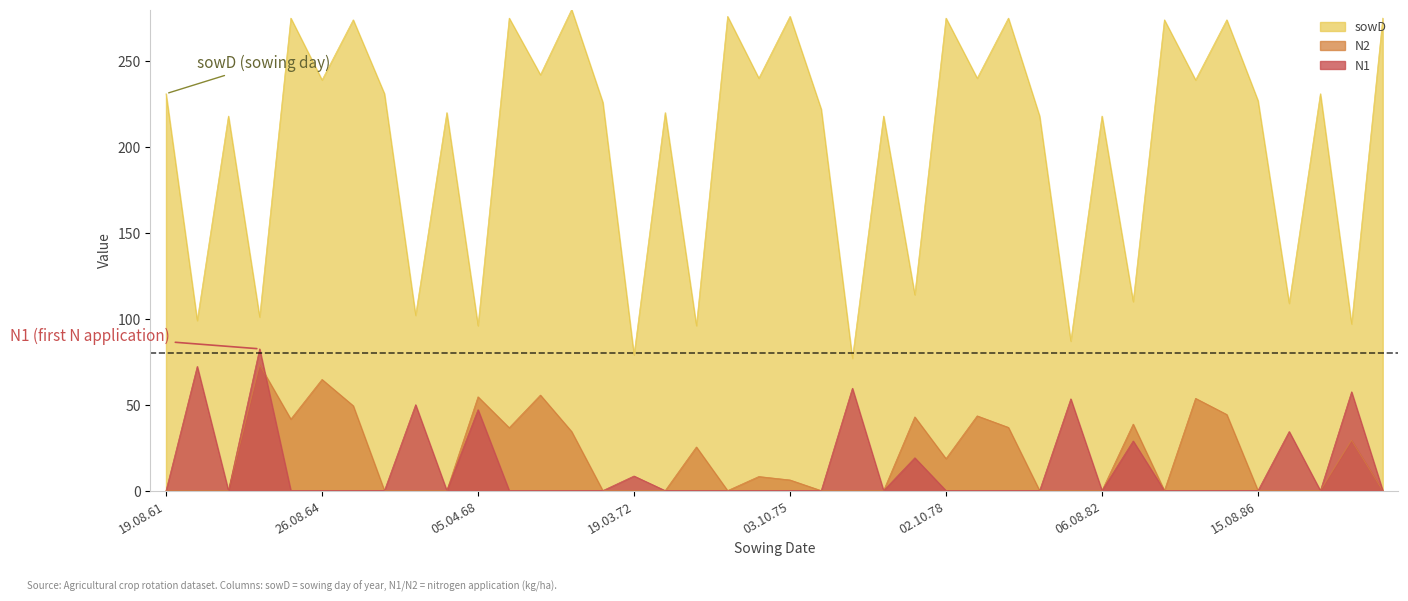

What are all the series names shown in the legend?

sowD, N2, N1